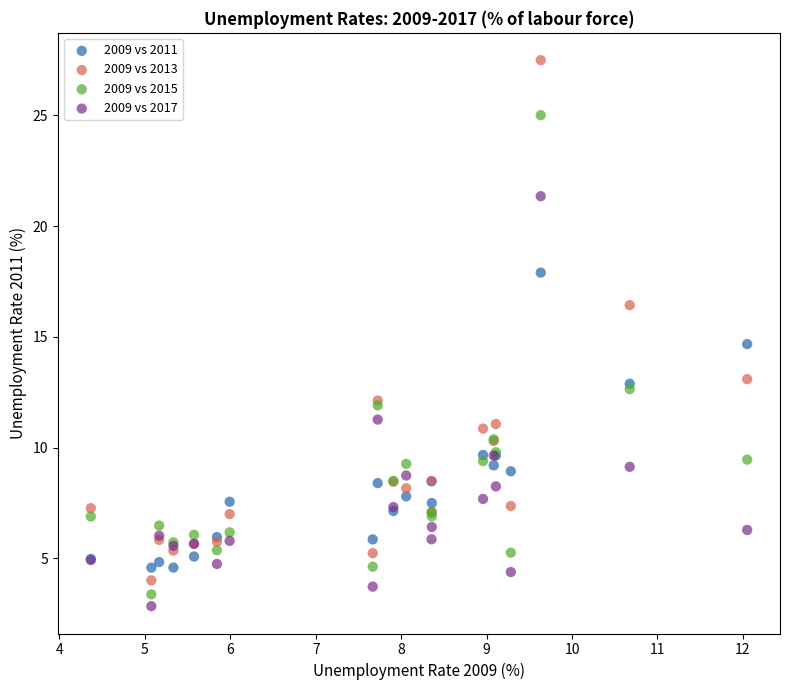

Across all series, what Y value is closest to 15?

14.7